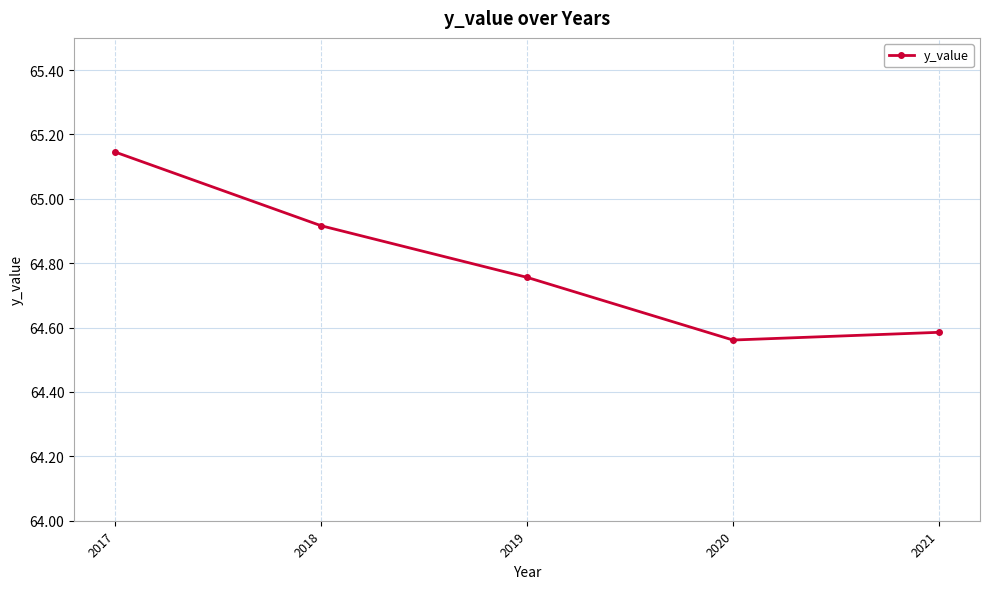

What is the sum of the values at 2021 and 2018?

129.5